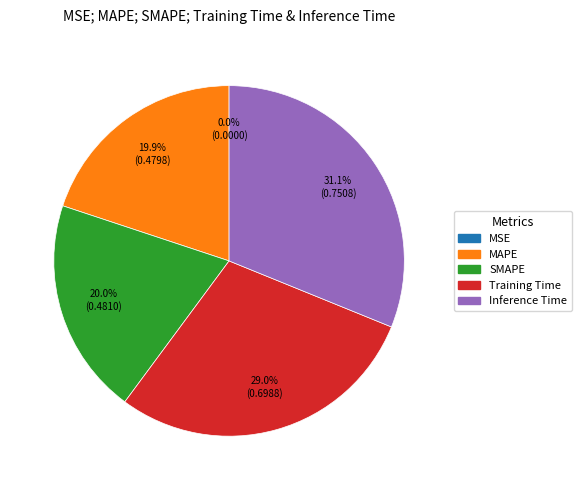

Is the sum of Training Time and SMAPE greater than half?

No